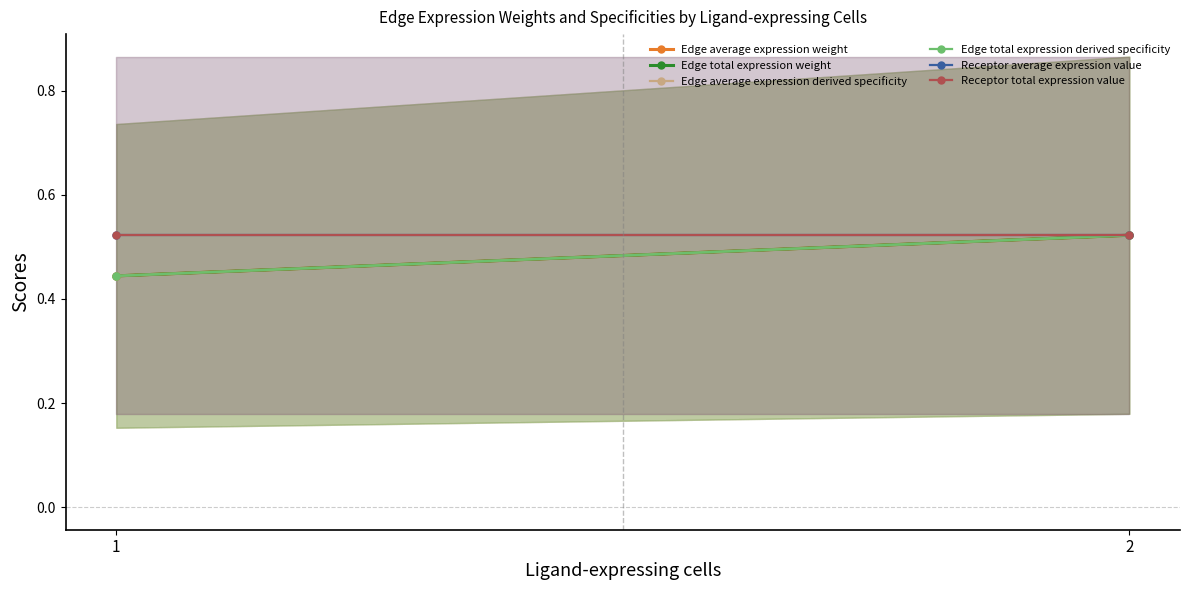

Which series changed the most between 1 and 2?

Edge total expression weight